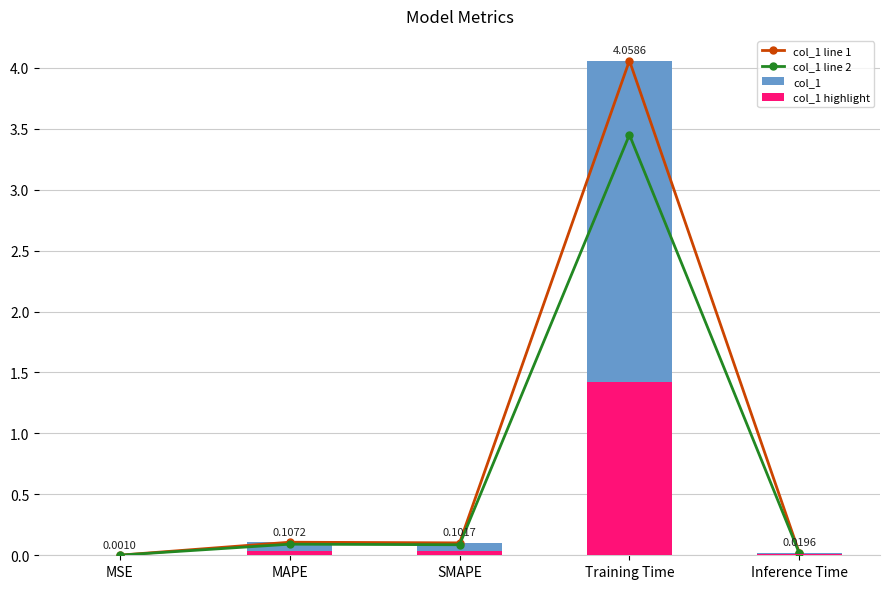

Where is col_1 line 2 nearest to the value 1?

MAPE